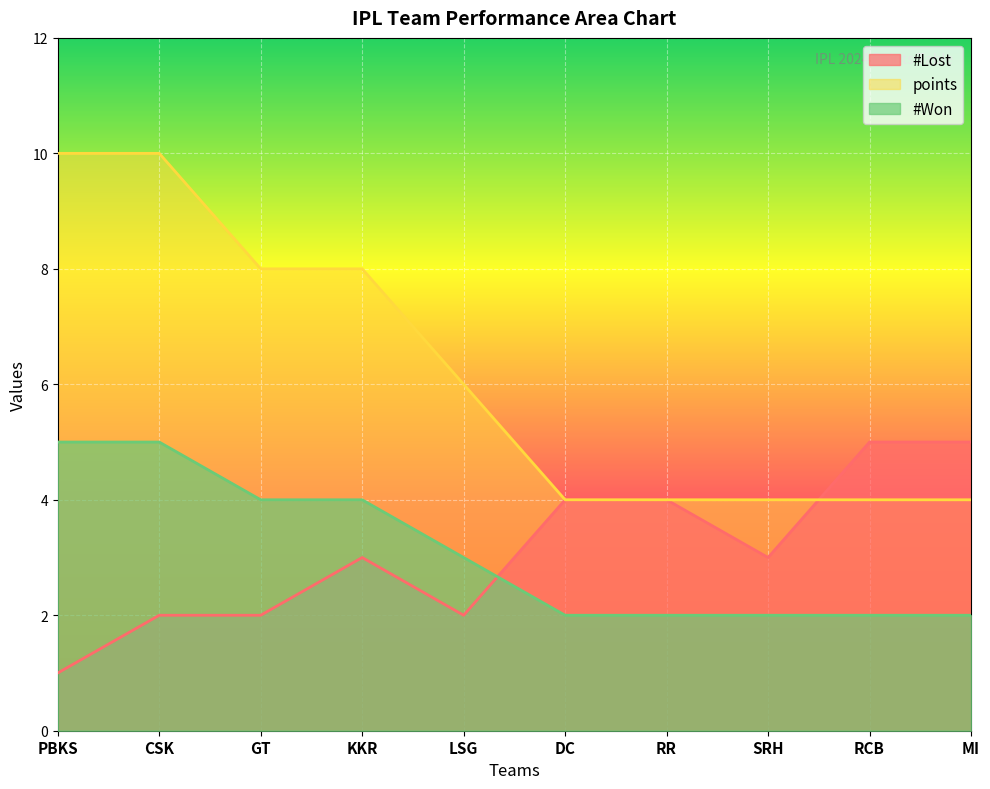

At which label is points closest to 7?

GT